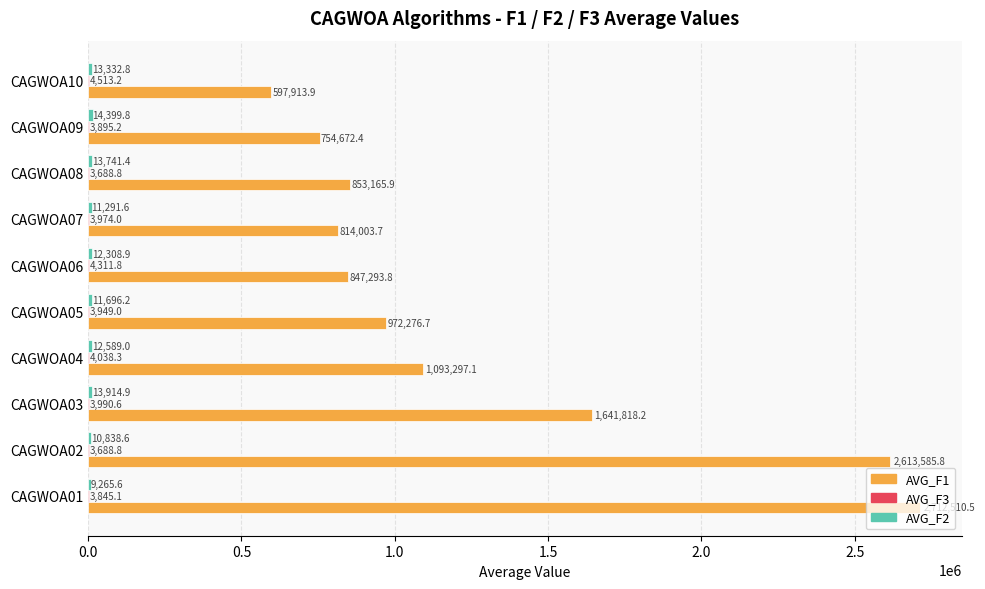

What is the greatest value displayed?

2712510.5